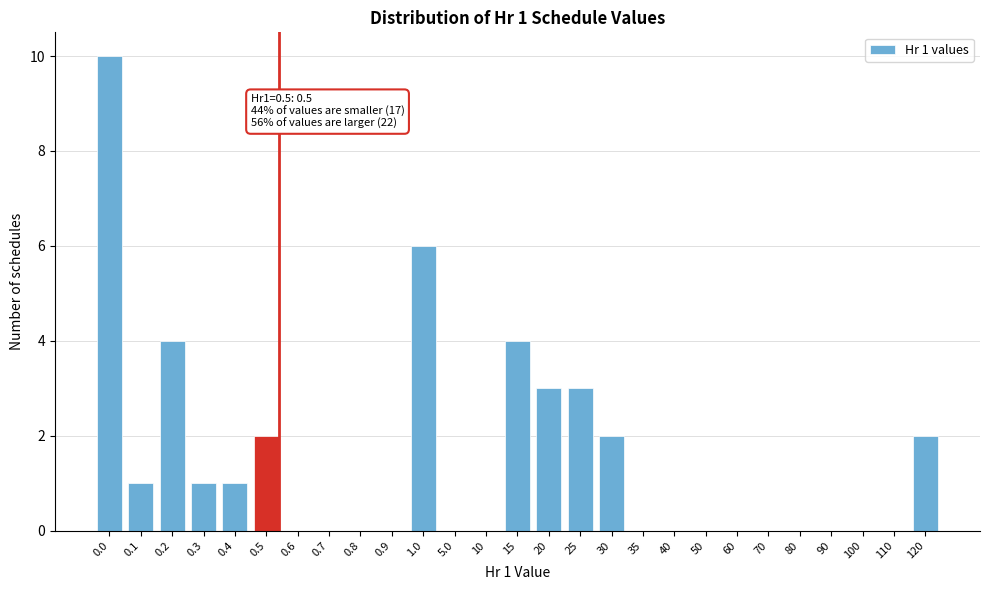

Reading left to right, extract all data points from this chart.

0.0=10	0.1=1	0.2=4	0.3=1	0.4=1	0.5=2	0.6=0	0.7=0	0.8=0	0.9=0	1.0=6	5.0=0	10=0	15=4	20=3	25=3	30=2	35=0	40=0	50=0	60=0	70=0	80=0	90=0	100=0	110=0	120=2